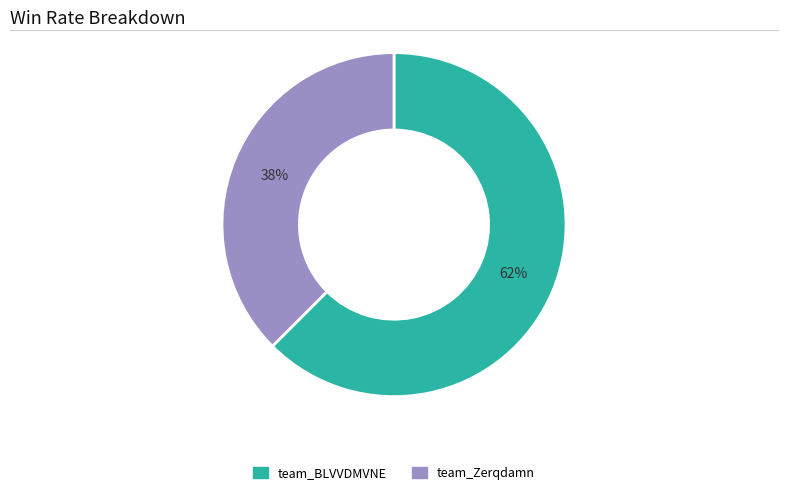

To the nearest percent, what is the combined percentage of team_Zerqdamn and team_BLVVDMVNE?

100%